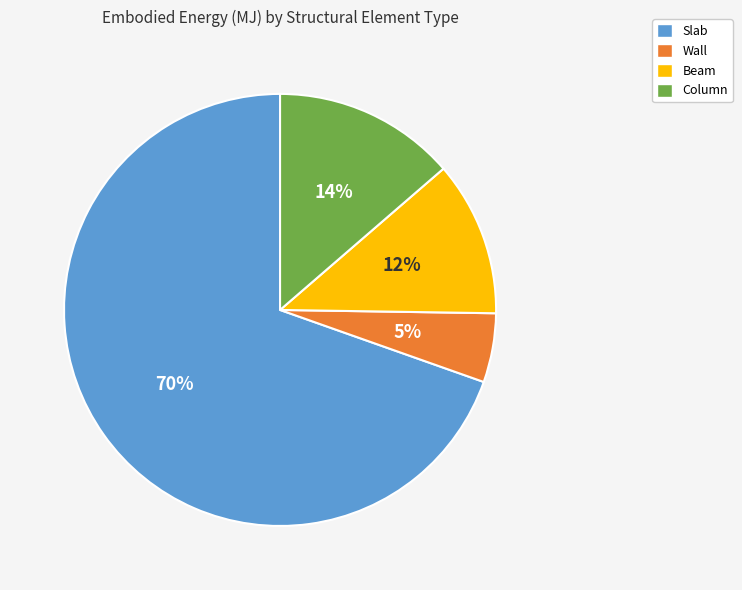

Does Beam account for over 50% of the chart?

No